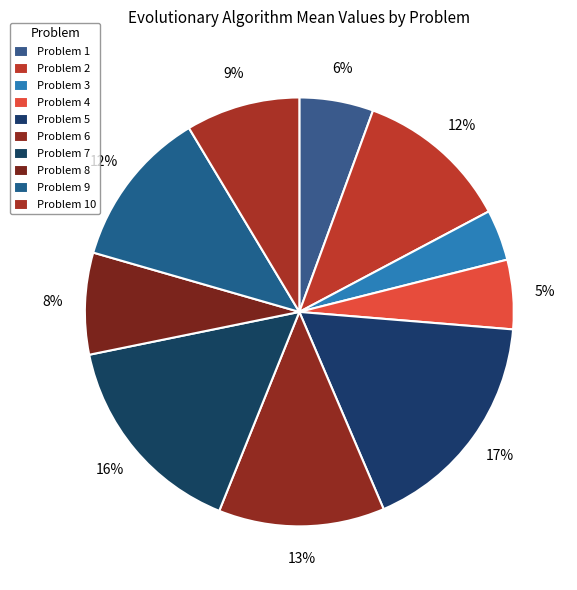

Count the number of slices in the pie.

10